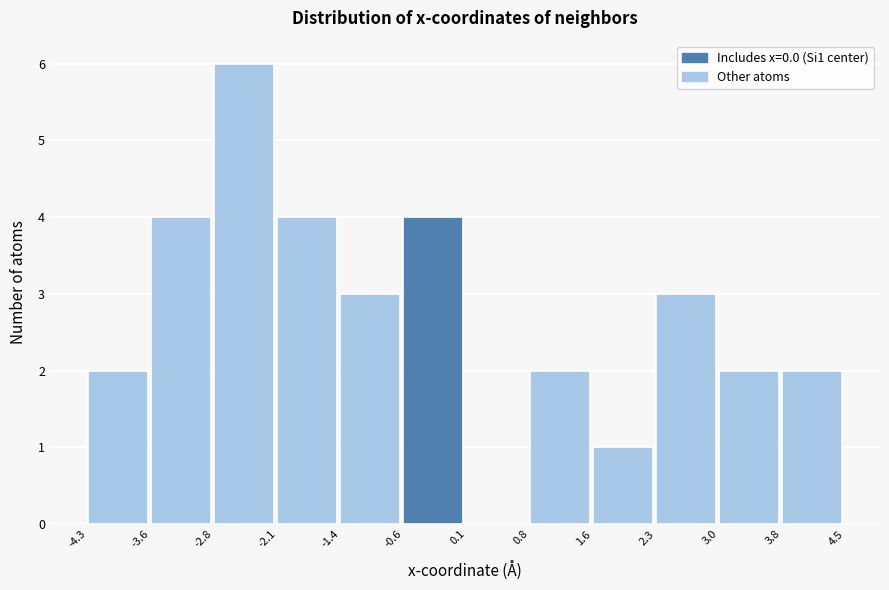

Reading left to right, transcribe this chart: for each bar, give the range it covers on the x-axis and its height. The values are not printed on the chart, so give them approximately, as read against the axis.

-4.3 to -3.6: 2
-3.6 to -2.8: 4
-2.8 to -2.1: 6
-2.1 to -1.4: 4
-1.4 to -0.6: 3
-0.6 to 0.1: 4
0.1 to 0.8: 0
0.8 to 1.6: 2
1.6 to 2.3: 1
2.3 to 3.0: 3
3.0 to 3.8: 2
3.8 to 4.5: 2